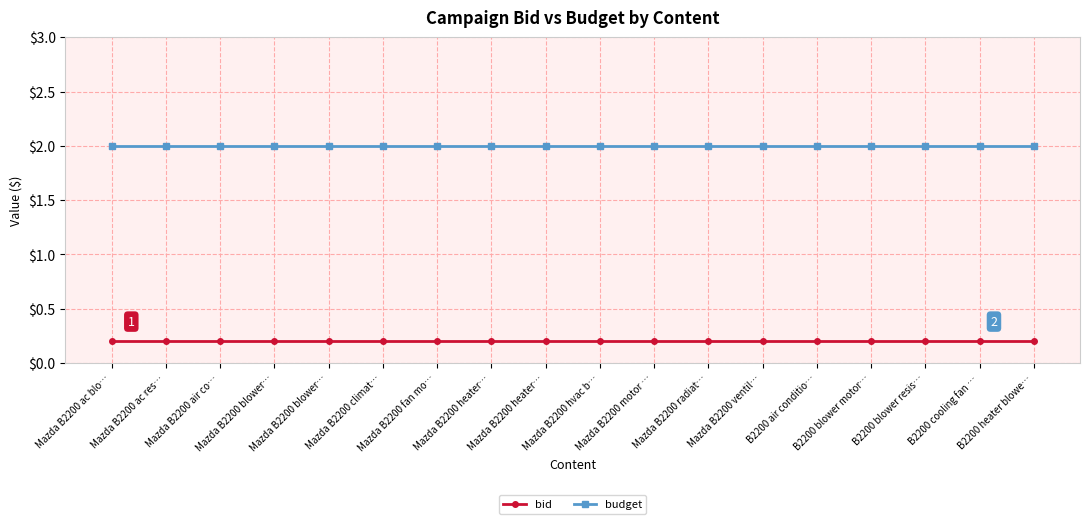

What are all the series names shown in the legend?

bid, budget